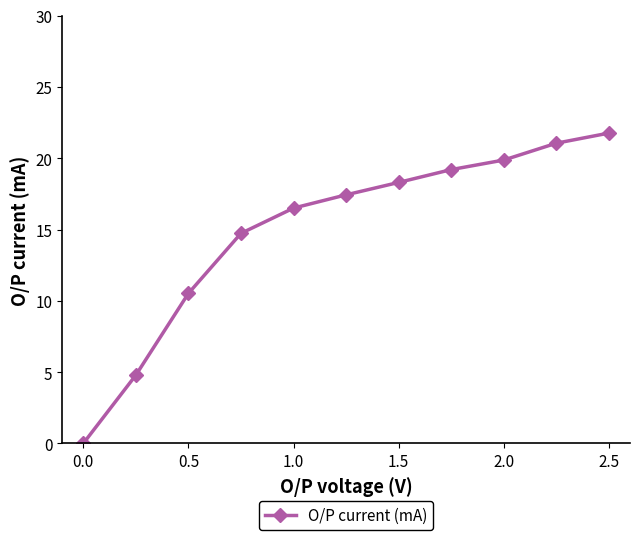

Does the chart display data point markers on the line(s)?

Yes